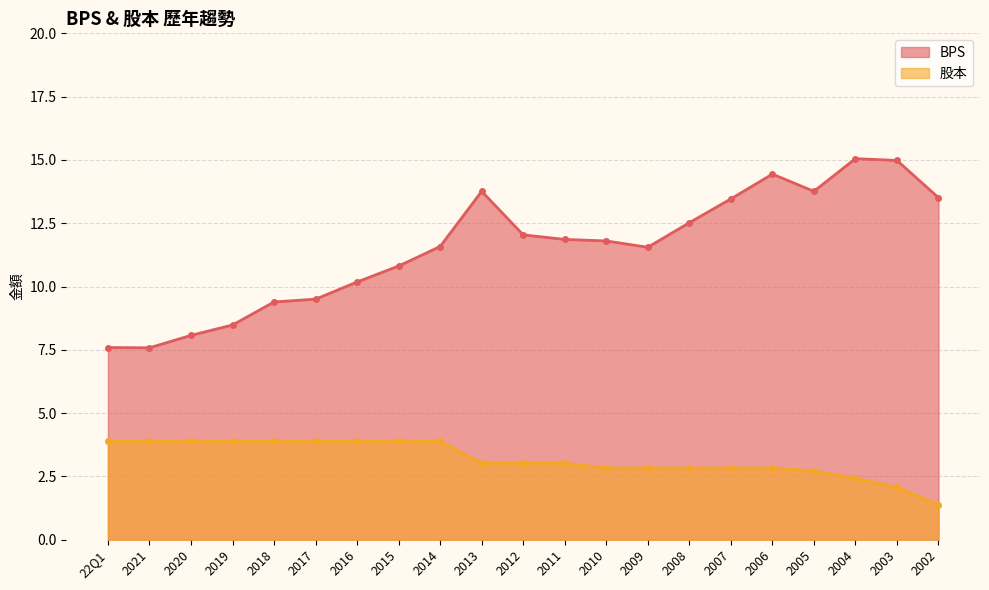

Rank the categories by BPS value from highest to lowest.

2004, 2003, 2006, 2013, 2005, 2002, 2007, 2008, 2012, 2011, 2010, 2014, 2009, 2015, 2016, 2017, 2018, 2019, 2020, 22Q1, 2021